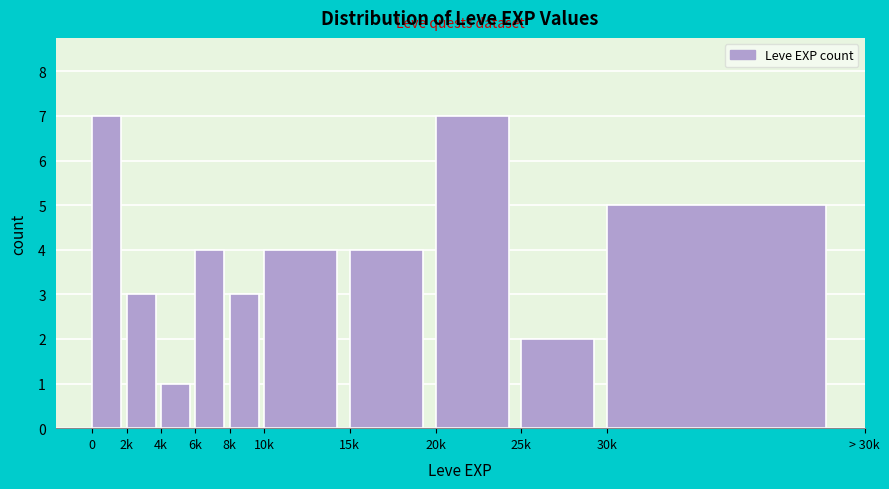

Reading left to right, transcribe all the data shown in this chart.

7	3	1	4	3	4	4	7	2	5